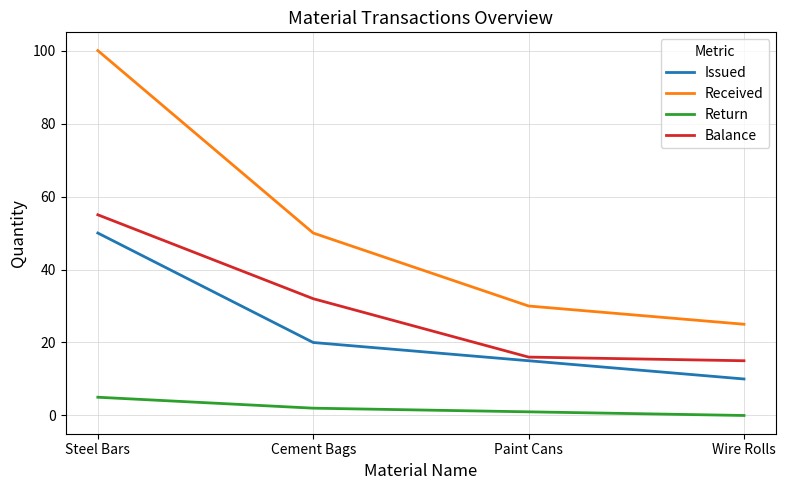

Count the number of data series in this chart.

4